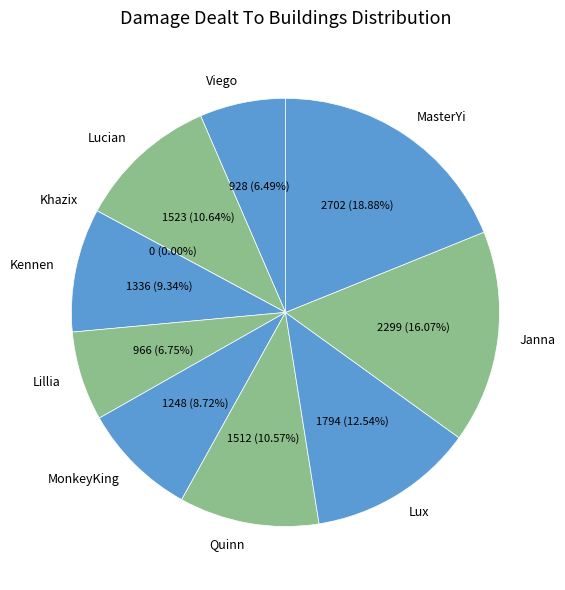

What is the smallest slice in the pie chart?

Khazix